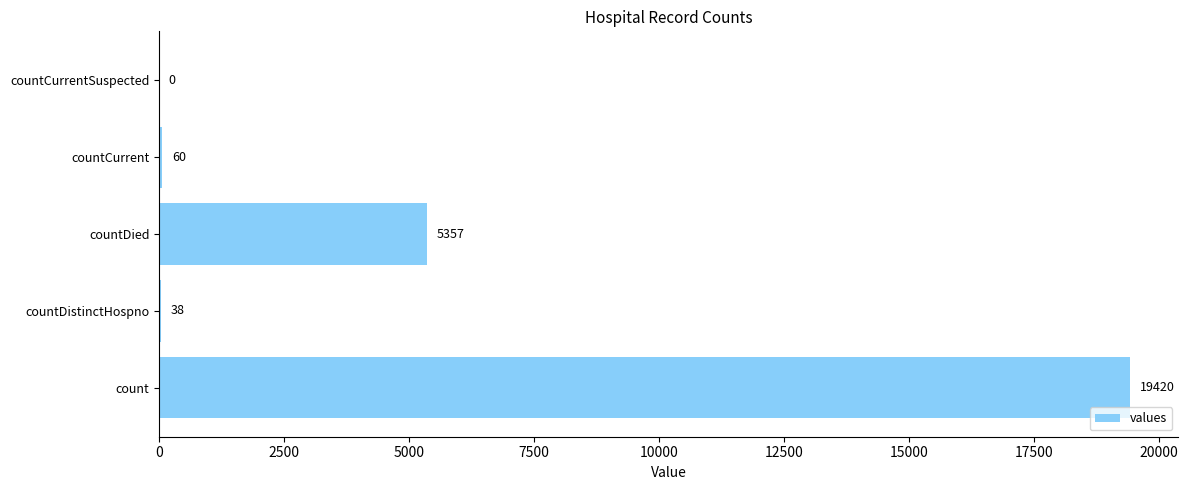

How many distinct data groups are displayed?

1